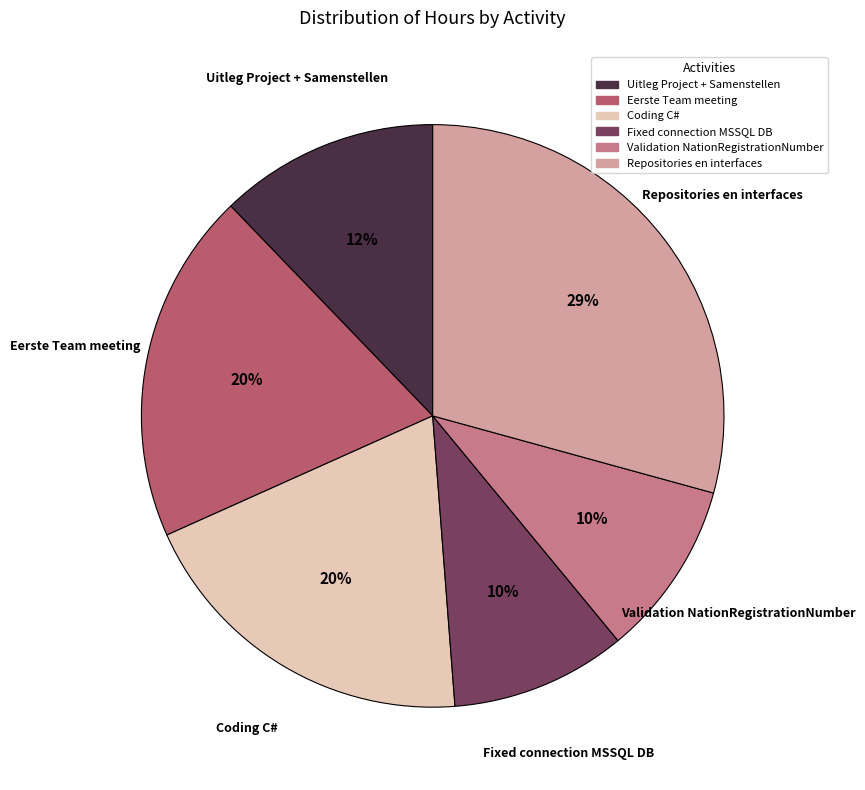

What percentage is the Repositories en interfaces slice, to the nearest percent?

29%